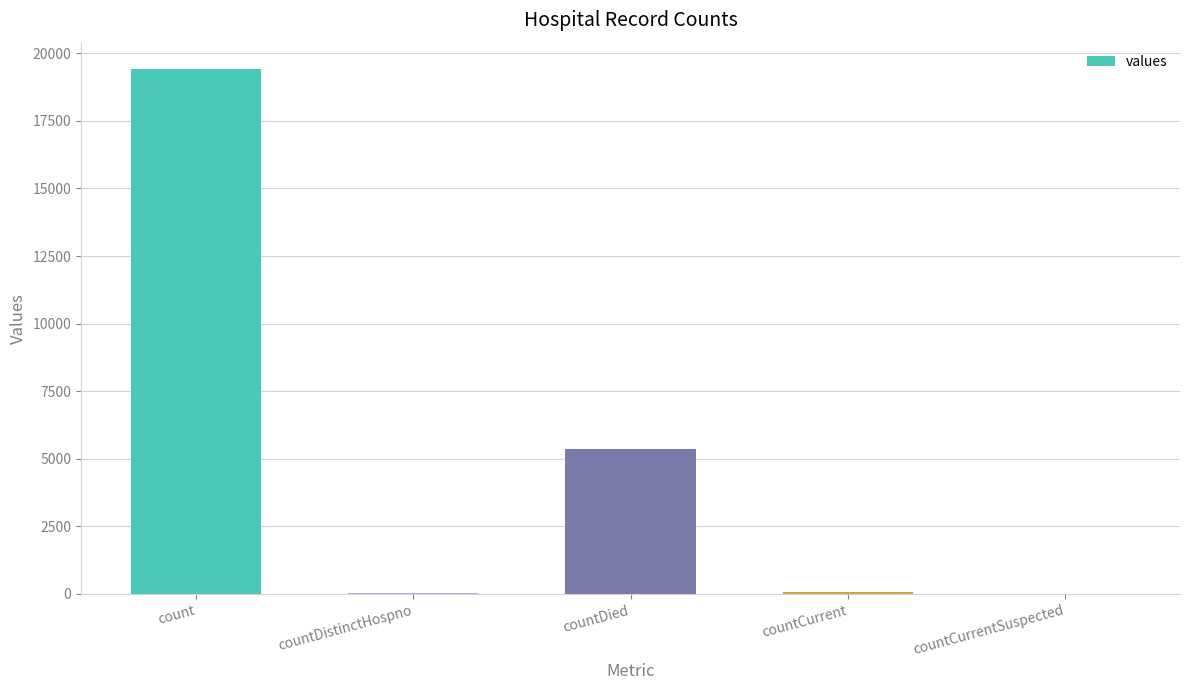

Read the value at count.

19420